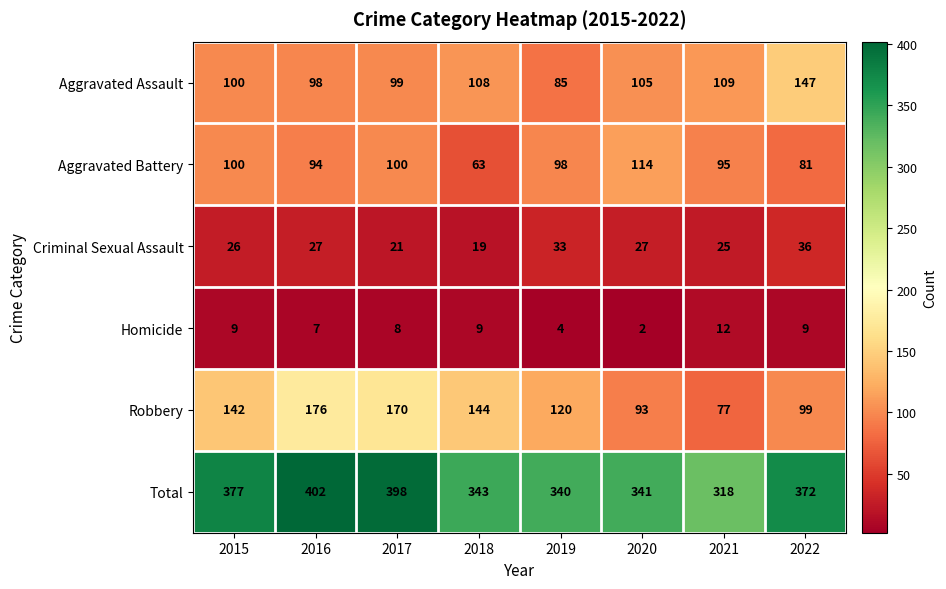

Where is Robbery nearest to the value 126?

2019